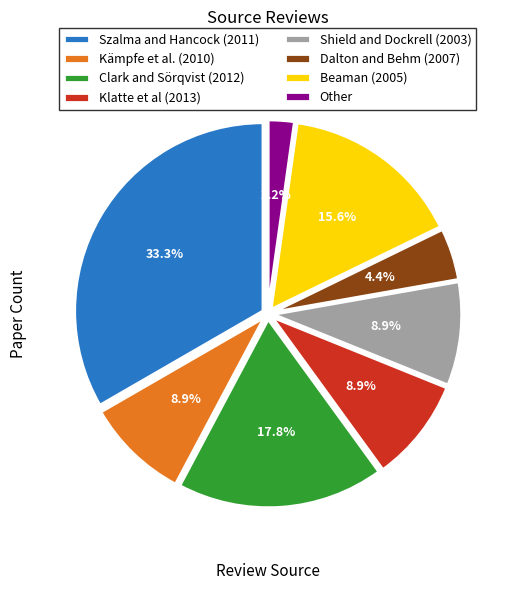

Which category has the biggest portion of the pie?

Szalma and Hancock (2011)